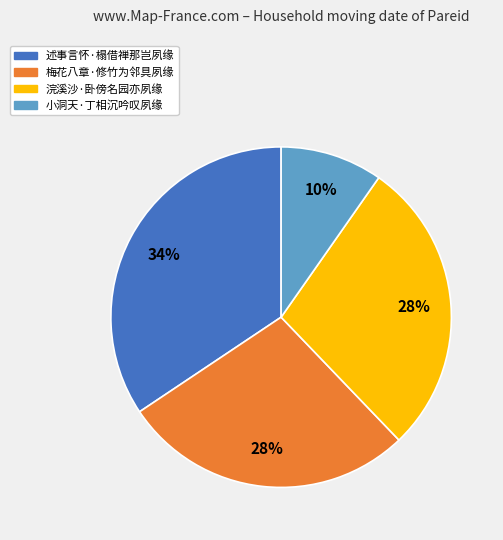

The 述事言怀·榻借禅那岂夙缘 slice represents 34% of the pie. True or false?

True